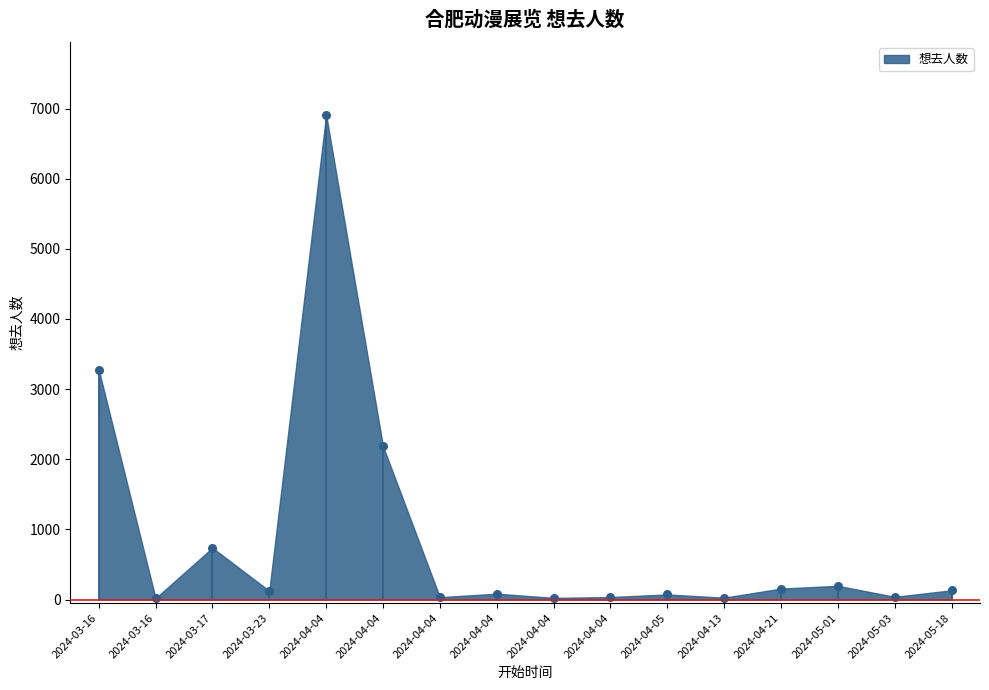

What Y value in the scatter plot is closest to 3464?

3278